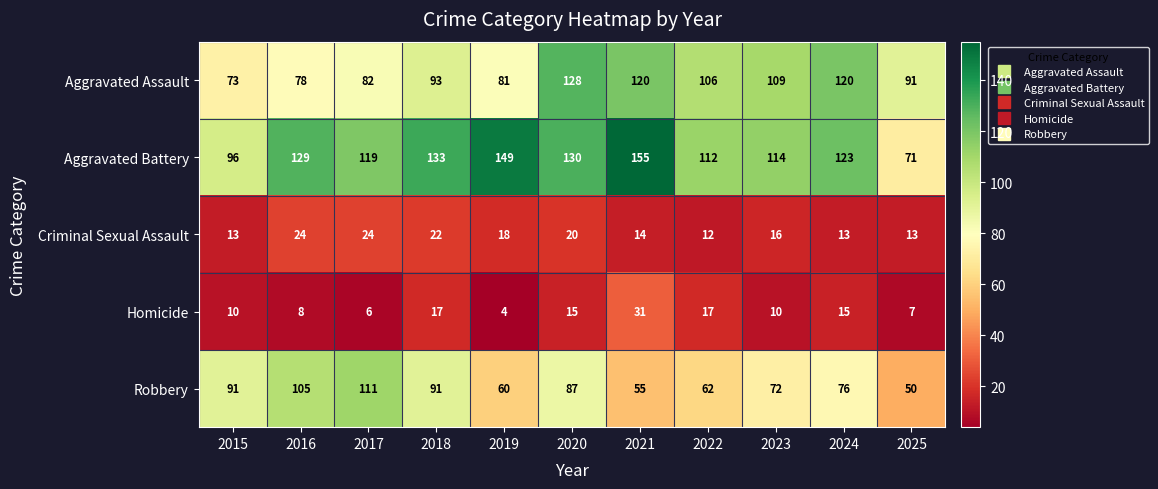

What is the maximum value shown in the chart?

155